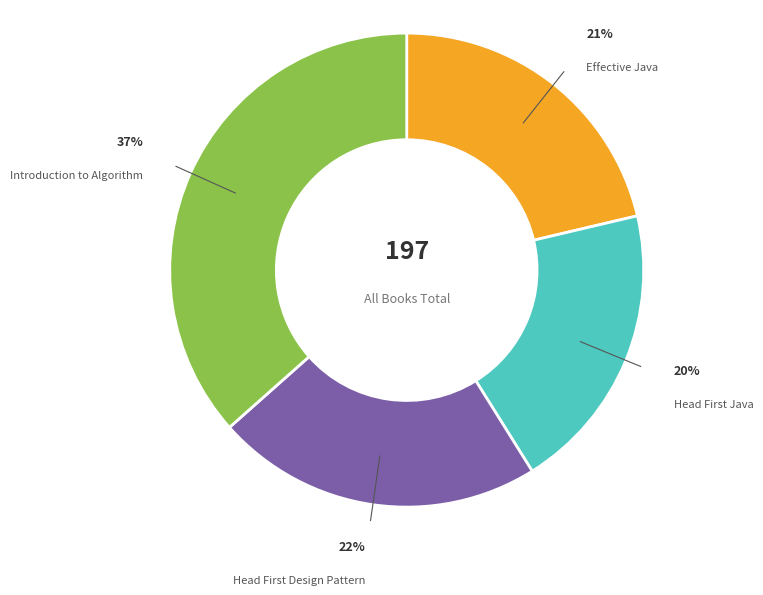

To the nearest percent, what portion does Effective Java represent?

21%